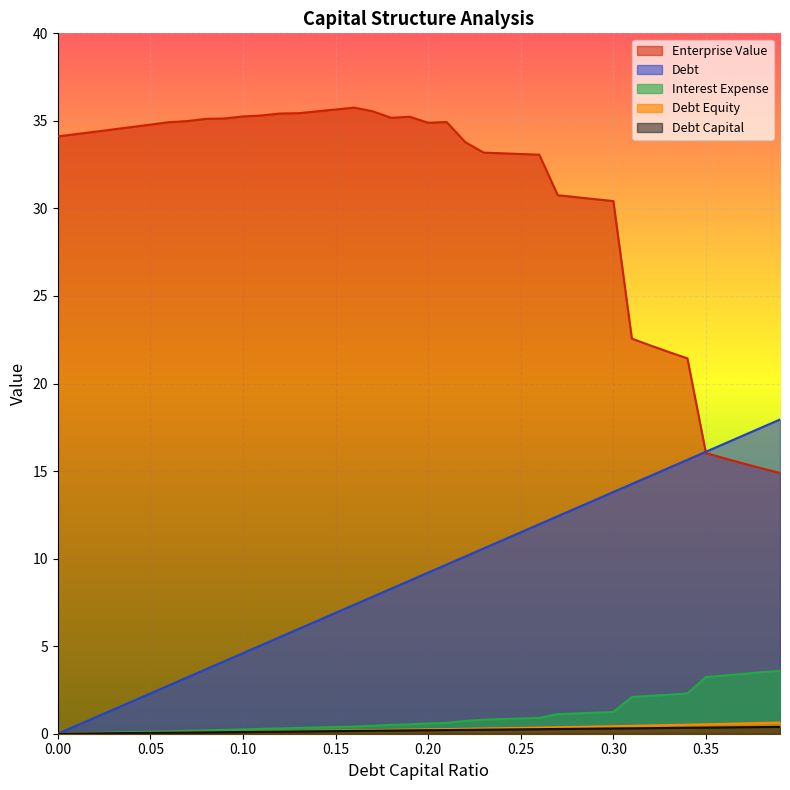

How many interior local peaks does the enterprise_value series have?

3